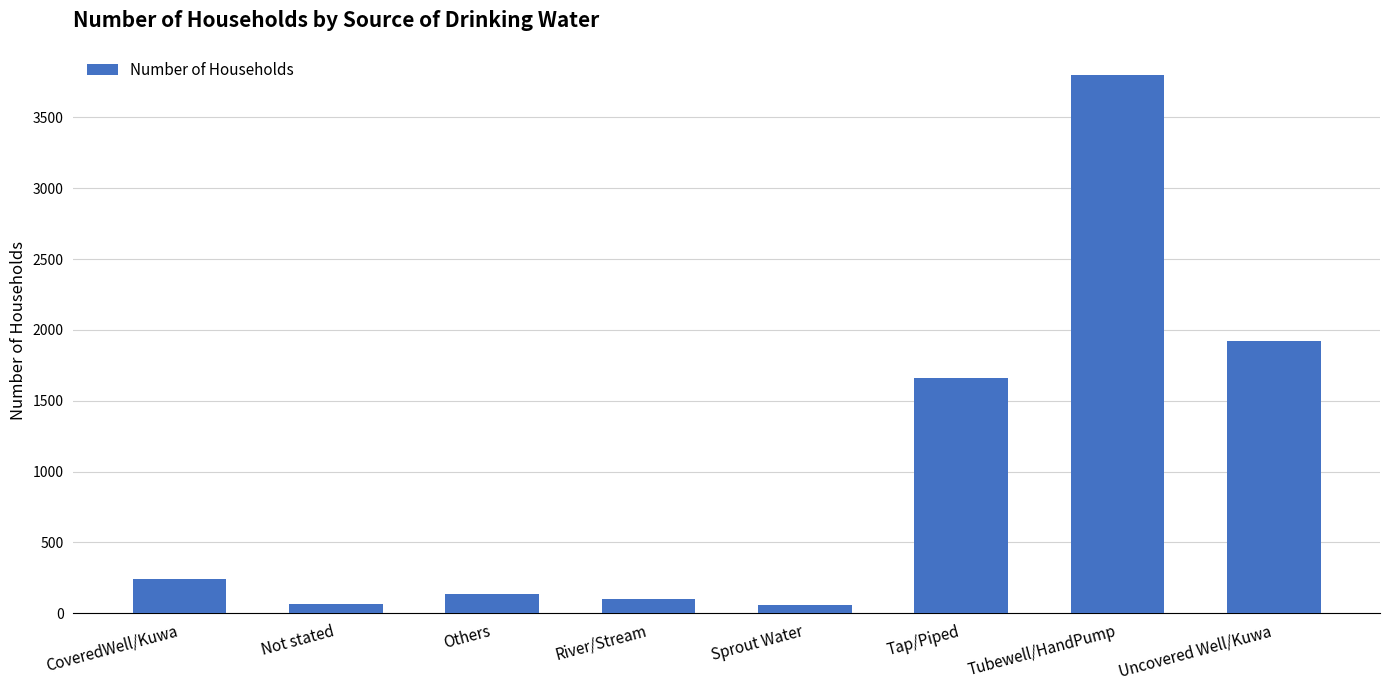

Which has a higher value, Sprout Water or Uncovered Well/Kuwa?

Uncovered Well/Kuwa